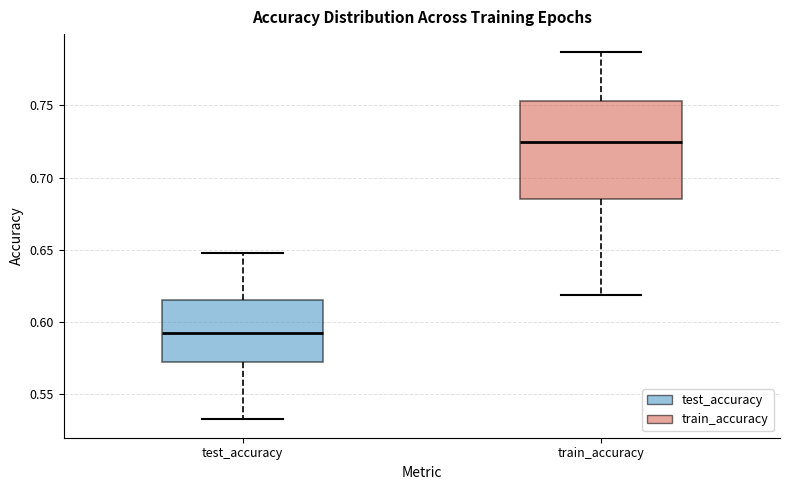

Reading left to right, transcribe this box plot: for each box, give where its median line is, the range the box spans, and where its two whiskers end, as read against the y-axis. The values are not printed on the chart, so give them approximately, as read against the axis.

test_accuracy: median 0.595, box 0.570 to 0.615, whiskers 0.530 to 0.650
train_accuracy: median 0.725, box 0.685 to 0.755, whiskers 0.620 to 0.785